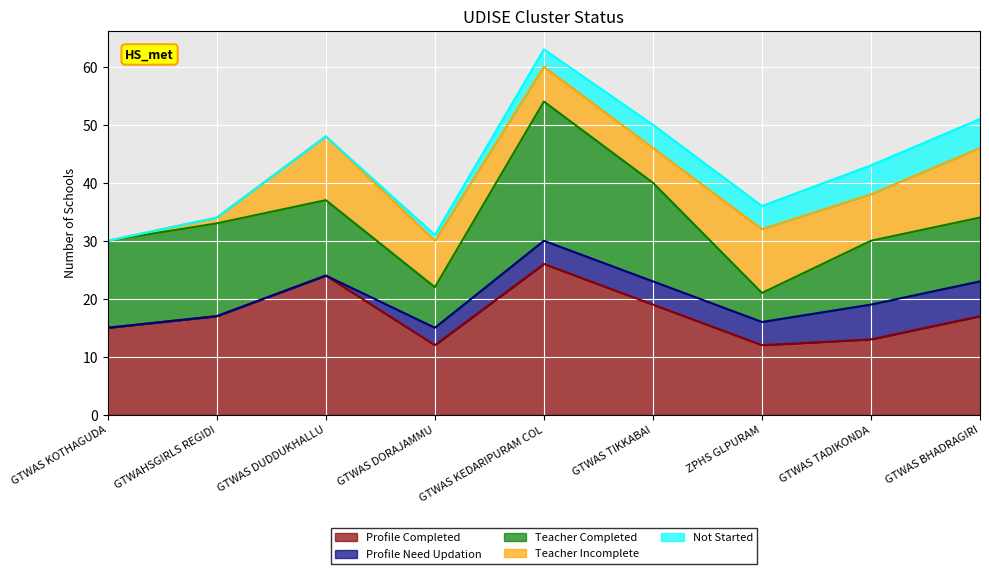

Count the Profile Need Updation values in the range 0 to 4.

7